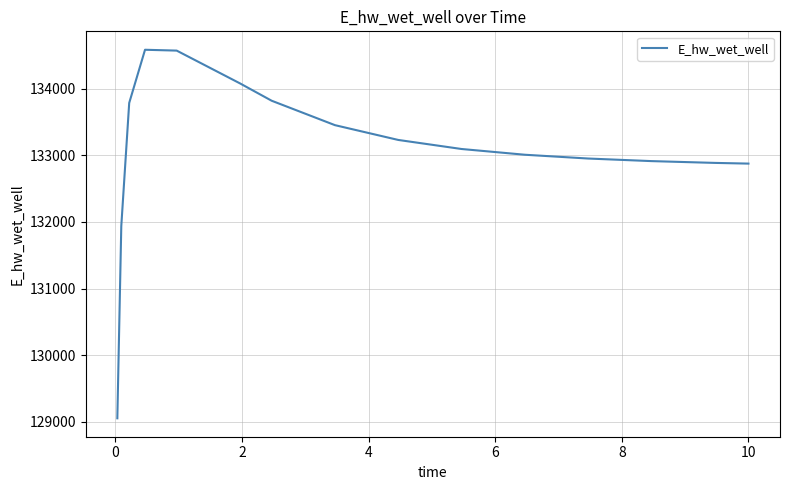

What is the difference between the maximum and minimum values?

5530.5